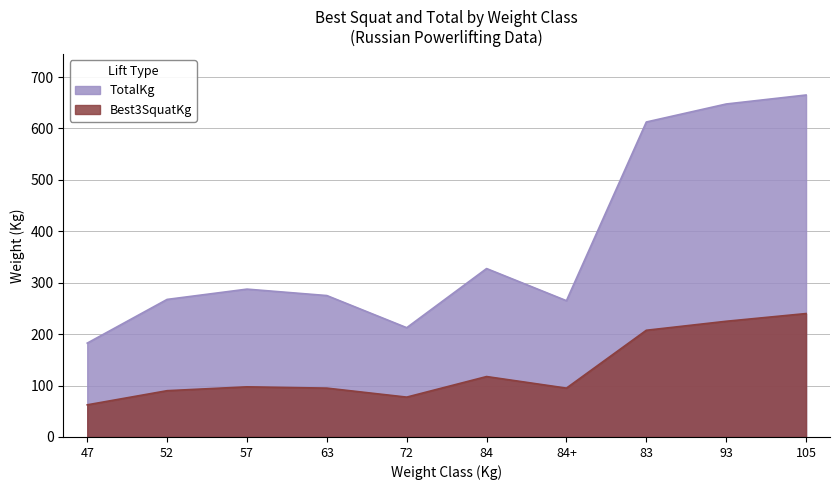

At how many categories does at least one series exceed 567?

3